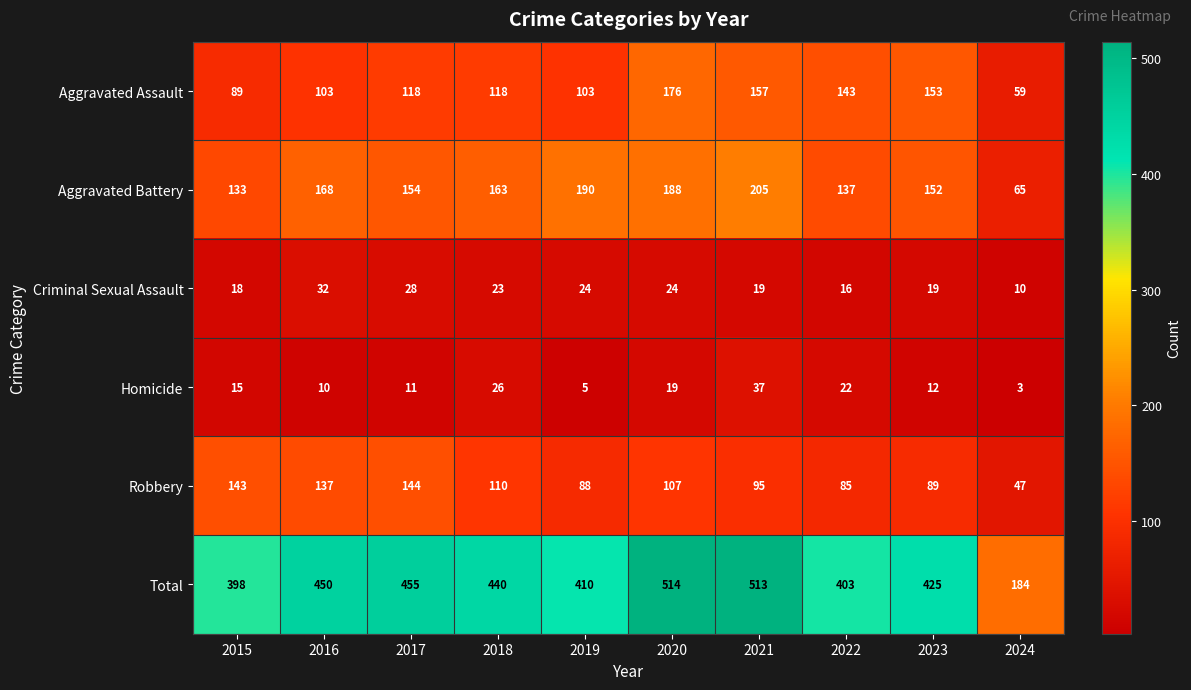

What is the difference between the second highest and minimum values in the Robbery series?

96